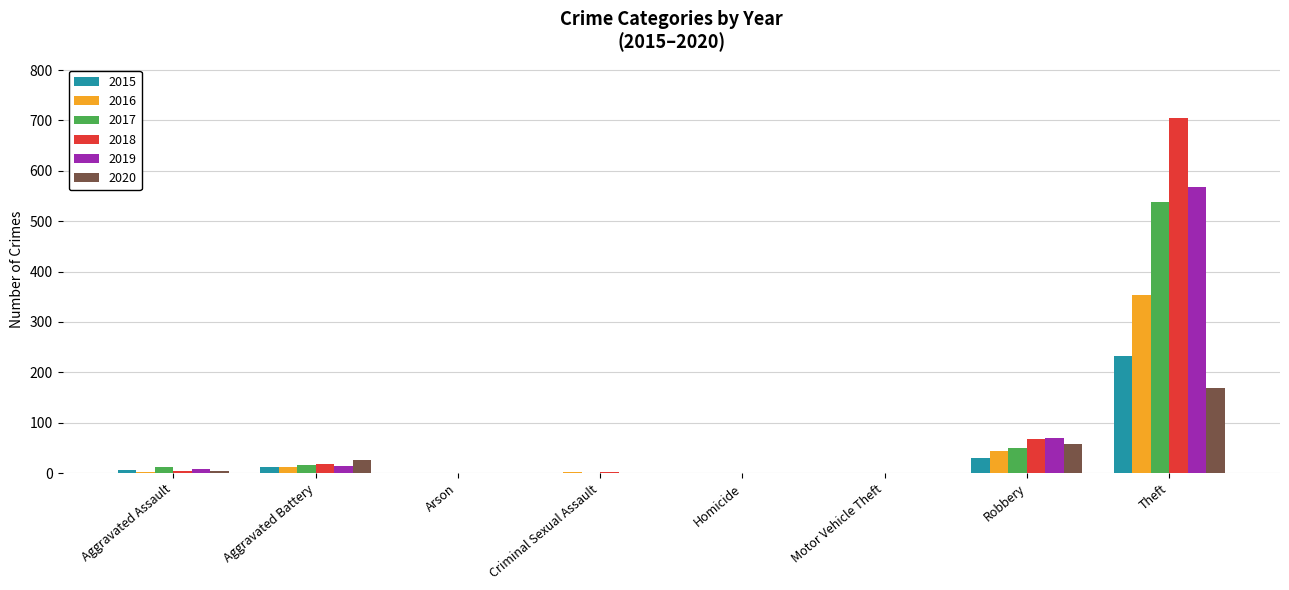

Which series changed the most between Homicide and Theft?

2018